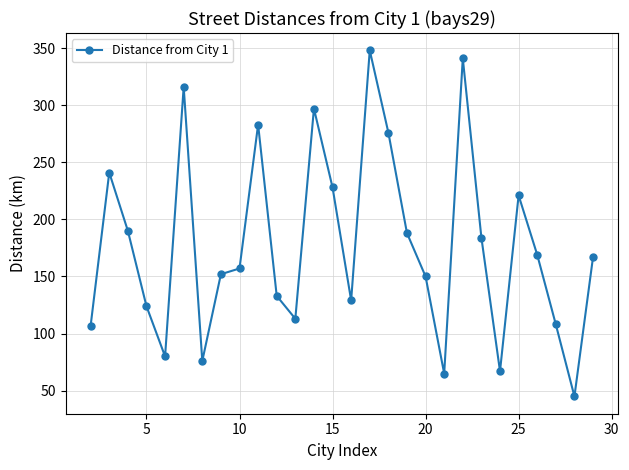

Count the number of categories in the chart.

28